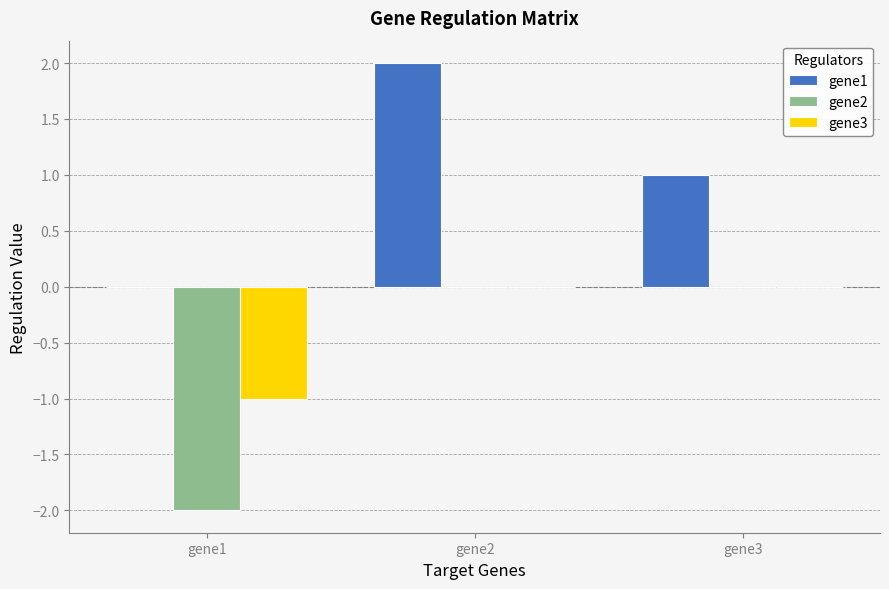

How many positive values does the gene1 series have?

2